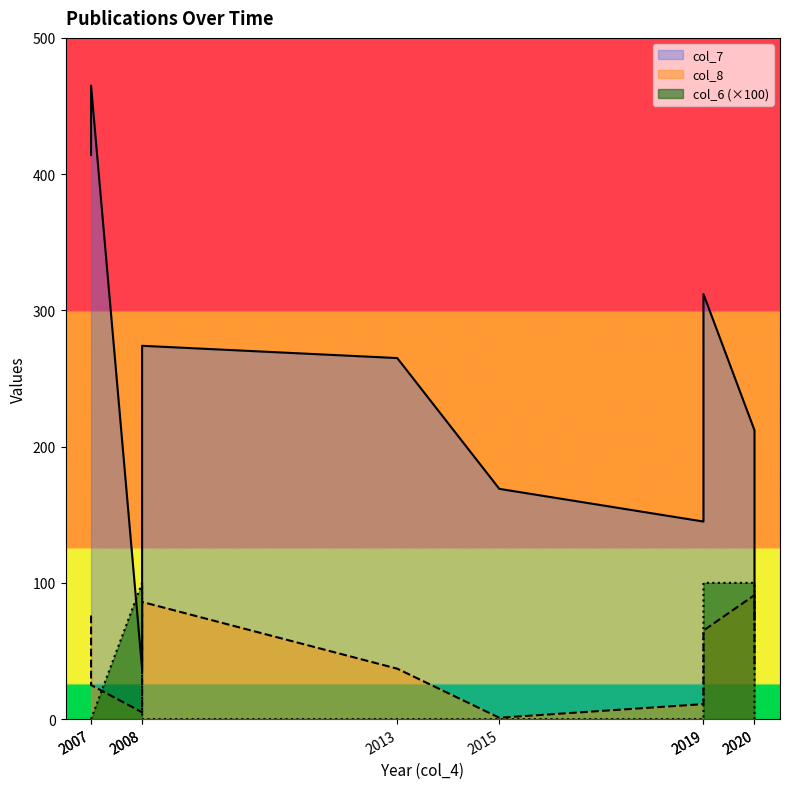

What is the difference between the maximum and second lowest values in the col_8 series?

86